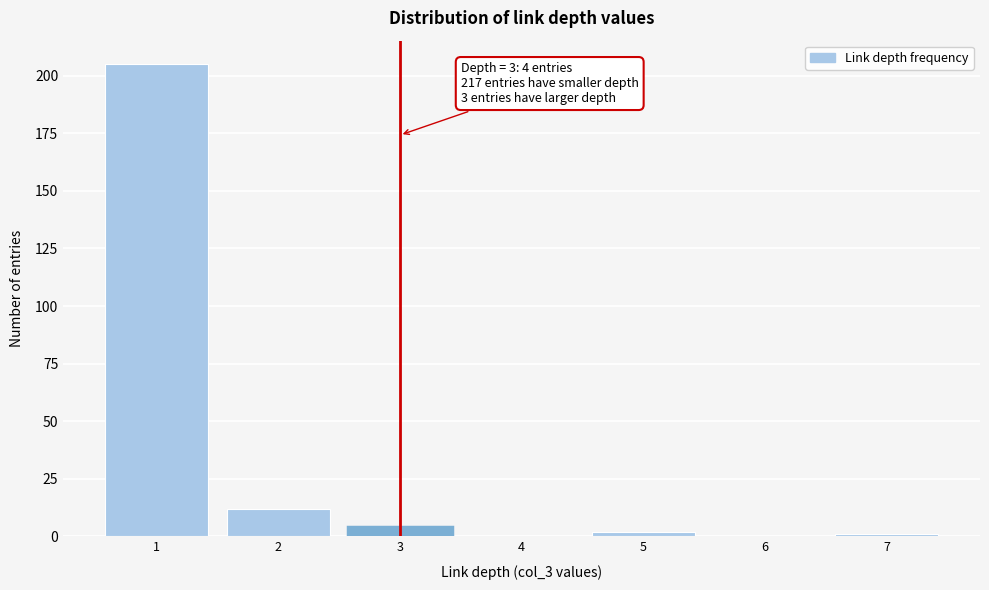

Reading left to right, list all the values displayed in this chart.

1=205	2=12	3=4	4=0	5=2	6=0	7=1